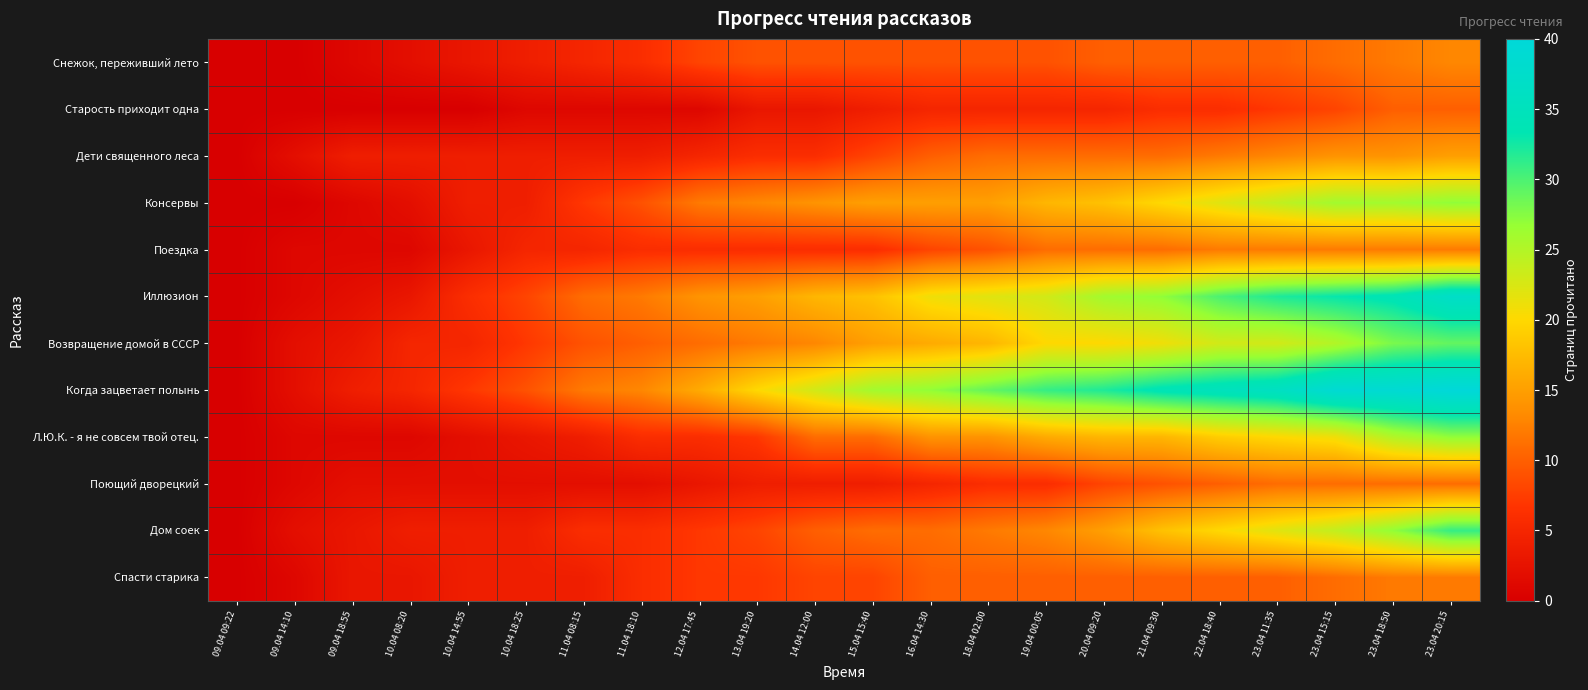

Reading left to right, what are all the values shown in this chart?

Снежок, переживший лето: 09.04 09:22=0	09.04 14:10=0	09.04 18:55=1	10.04 08:20=2	10.04 14:55=3	10.04 18:25=4	11.04 08:15=5	11.04 18:10=6	12.04 17:45=8	13.04 19:20=9	14.04 12:00=9	15.04 15:40=9	16.04 14:30=9	18.04 02:00=9	19.04 00:05=9	20.04 09:20=10	21.04 09:30=10	22.04 18:40=10	23.04 11:35=10	23.04 15:15=11	23.04 18:50=12	23.04 20:15=13
Старость приходит одна: 09.04 09:22=0	09.04 14:10=0	09.04 18:55=0	10.04 08:20=0	10.04 14:55=0	10.04 18:25=1	11.04 08:15=1	11.04 18:10=1	12.04 17:45=1	13.04 19:20=3	14.04 12:00=3	15.04 15:40=4	16.04 14:30=5	18.04 02:00=5	19.04 00:05=5	20.04 09:20=5	21.04 09:30=6	22.04 18:40=6	23.04 11:35=7	23.04 15:15=8	23.04 18:50=10	23.04 20:15=10
Дети священного леса: 09.04 09:22=0	09.04 14:10=2	09.04 18:55=4	10.04 08:20=4	10.04 14:55=4	10.04 18:25=4	11.04 08:15=4	11.04 18:10=4	12.04 17:45=5	13.04 19:20=6	14.04 12:00=6	15.04 15:40=8	16.04 14:30=10	18.04 02:00=11	19.04 00:05=11	20.04 09:20=11	21.04 09:30=11	22.04 18:40=12	23.04 11:35=13	23.04 15:15=14	23.04 18:50=14	23.04 20:15=15
Консервы: 09.04 09:22=0	09.04 14:10=0	09.04 18:55=1	10.04 08:20=2	10.04 14:55=4	10.04 18:25=4	11.04 08:15=7	11.04 18:10=9	12.04 17:45=12	13.04 19:20=13	14.04 12:00=14	15.04 15:40=15	16.04 14:30=15	18.04 02:00=15	19.04 00:05=17	20.04 09:20=18	21.04 09:30=20	22.04 18:40=22	23.04 11:35=24	23.04 15:15=26	23.04 18:50=26	23.04 20:15=27
Поездка: 09.04 09:22=0	09.04 14:10=1	09.04 18:55=1	10.04 08:20=1	10.04 14:55=3	10.04 18:25=5	11.04 08:15=5	11.04 18:10=6	12.04 17:45=6	13.04 19:20=6	14.04 12:00=6	15.04 15:40=6	16.04 14:30=8	18.04 02:00=9	19.04 00:05=11	20.04 09:20=11	21.04 09:30=11	22.04 18:40=12	23.04 11:35=12	23.04 15:15=12	23.04 18:50=12	23.04 20:15=12
Иллюзион: 09.04 09:22=0	09.04 14:10=1	09.04 18:55=2	10.04 08:20=3	10.04 14:55=6	10.04 18:25=8	11.04 08:15=11	11.04 18:10=12	12.04 17:45=14	13.04 19:20=15	14.04 12:00=17	15.04 15:40=18	16.04 14:30=21	18.04 02:00=22	19.04 00:05=23	20.04 09:20=26	21.04 09:30=27	22.04 18:40=30	23.04 11:35=32	23.04 15:15=33	23.04 18:50=34	23.04 20:15=37
Возвращение домой в СССР: 09.04 09:22=0	09.04 14:10=2	09.04 18:55=3	10.04 08:20=5	10.04 14:55=5	10.04 18:25=7	11.04 08:15=9	11.04 18:10=10	12.04 17:45=11	13.04 19:20=12	14.04 12:00=13	15.04 15:40=15	16.04 14:30=16	18.04 02:00=17	19.04 00:05=20	20.04 09:20=20	21.04 09:30=21	22.04 18:40=23	23.04 11:35=23	23.04 15:15=25	23.04 18:50=28	23.04 20:15=29
Когда зацветает полынь: 09.04 09:22=0	09.04 14:10=2	09.04 18:55=4	10.04 08:20=5	10.04 14:55=7	10.04 18:25=9	11.04 08:15=12	11.04 18:10=13	12.04 17:45=16	13.04 19:20=20	14.04 12:00=23	15.04 15:40=26	16.04 14:30=27	18.04 02:00=29	19.04 00:05=31	20.04 09:20=32	21.04 09:30=34	22.04 18:40=35	23.04 11:35=36	23.04 15:15=39	23.04 18:50=39	23.04 20:15=40
Л.Ю.К. - я не совсем твой отец.: 09.04 09:22=0	09.04 14:10=1	09.04 18:55=1	10.04 08:20=1	10.04 14:55=2	10.04 18:25=3	11.04 08:15=4	11.04 18:10=6	12.04 17:45=6	13.04 19:20=7	14.04 12:00=11	15.04 15:40=11	16.04 14:30=14	18.04 02:00=14	19.04 00:05=16	20.04 09:20=17	21.04 09:30=17	22.04 18:40=19	23.04 11:35=20	23.04 15:15=21	23.04 18:50=25	23.04 20:15=27
Поющий дворецкий: 09.04 09:22=0	09.04 14:10=1	09.04 18:55=2	10.04 08:20=2	10.04 14:55=2	10.04 18:25=2	11.04 08:15=2	11.04 18:10=2	12.04 17:45=3	13.04 19:20=4	14.04 12:00=4	15.04 15:40=4	16.04 14:30=5	18.04 02:00=6	19.04 00:05=6	20.04 09:20=8	21.04 09:30=9	22.04 18:40=10	23.04 11:35=11	23.04 15:15=11	23.04 18:50=11	23.04 20:15=11
Дом соек: 09.04 09:22=0	09.04 14:10=2	09.04 18:55=3	10.04 08:20=4	10.04 14:55=4	10.04 18:25=4	11.04 08:15=6	11.04 18:10=6	12.04 17:45=7	13.04 19:20=8	14.04 12:00=10	15.04 15:40=11	16.04 14:30=11	18.04 02:00=12	19.04 00:05=13	20.04 09:20=15	21.04 09:30=18	22.04 18:40=20	23.04 11:35=22	23.04 15:15=24	23.04 18:50=27	23.04 20:15=31
Спасти старика: 09.04 09:22=0	09.04 14:10=1	09.04 18:55=3	10.04 08:20=3	10.04 14:55=4	10.04 18:25=4	11.04 08:15=4	11.04 18:10=6	12.04 17:45=7	13.04 19:20=7	14.04 12:00=8	15.04 15:40=8	16.04 14:30=10	18.04 02:00=10	19.04 00:05=10	20.04 09:20=10	21.04 09:30=10	22.04 18:40=10	23.04 11:35=10	23.04 15:15=11	23.04 18:50=12	23.04 20:15=12